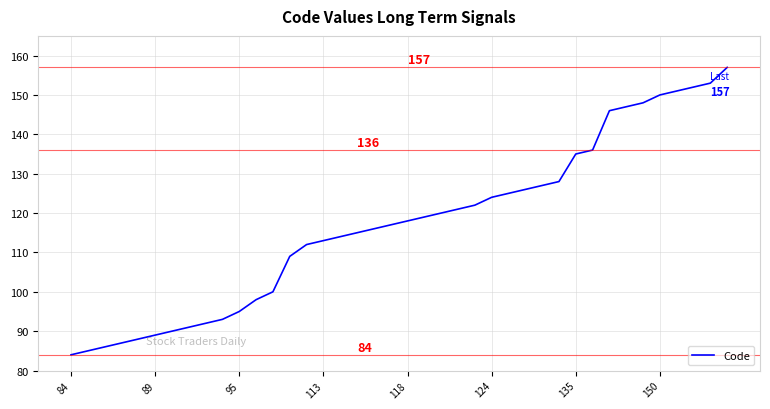

Reading left to right, extract all data points from this chart.

84	85	86	87	88	89	90	91	92	93	95	98	100	109	112	113	114	115	116	117	118	119	120	121	122	124	125	126	127	128	135	136	146	147	148	150	151	152	153	157